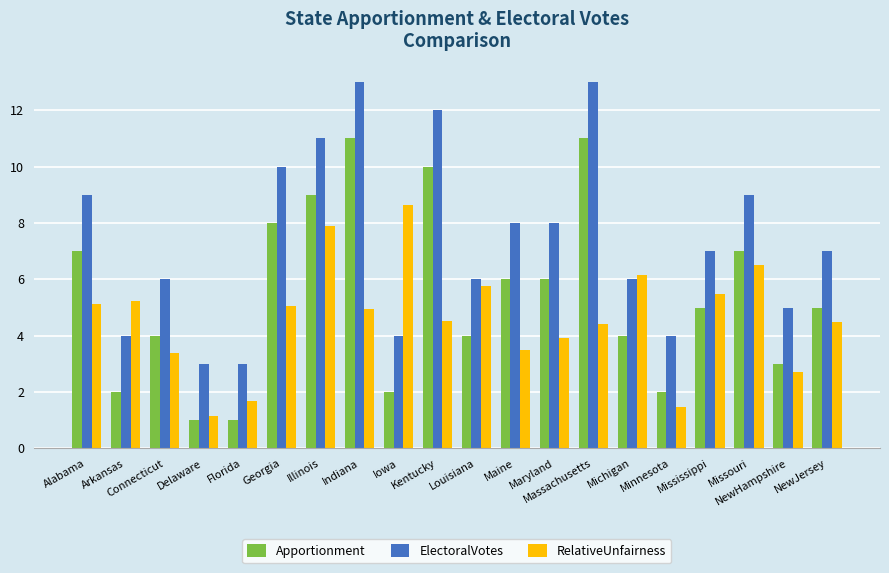

At which label does RelativeUnfairness reach its peak?

Iowa